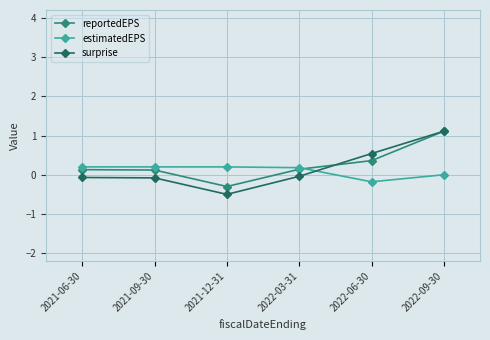

Which series changed the most between 2022-03-31 and 2022-09-30?

surprise